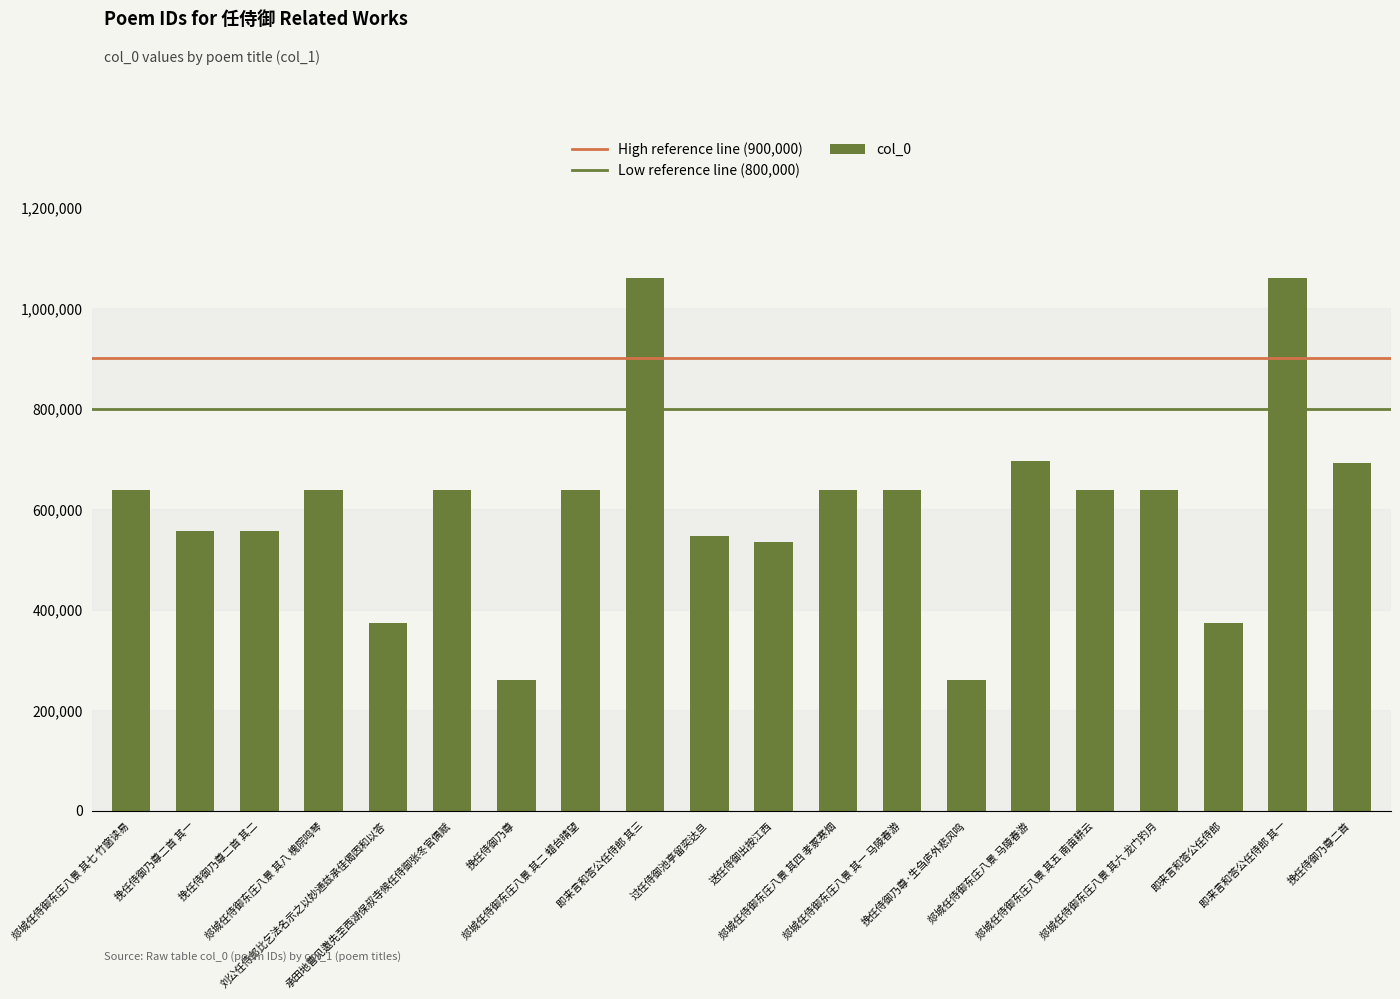

What is the maximum value shown in the chart?

1060935